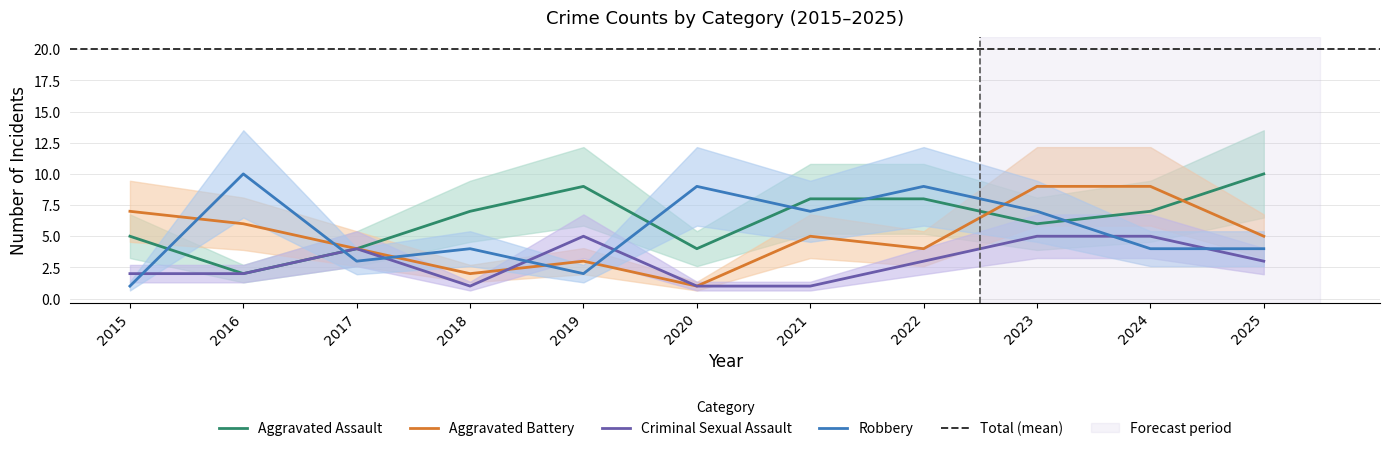

Between 2015 and 2025, which series saw the biggest shift?

Aggravated Assault